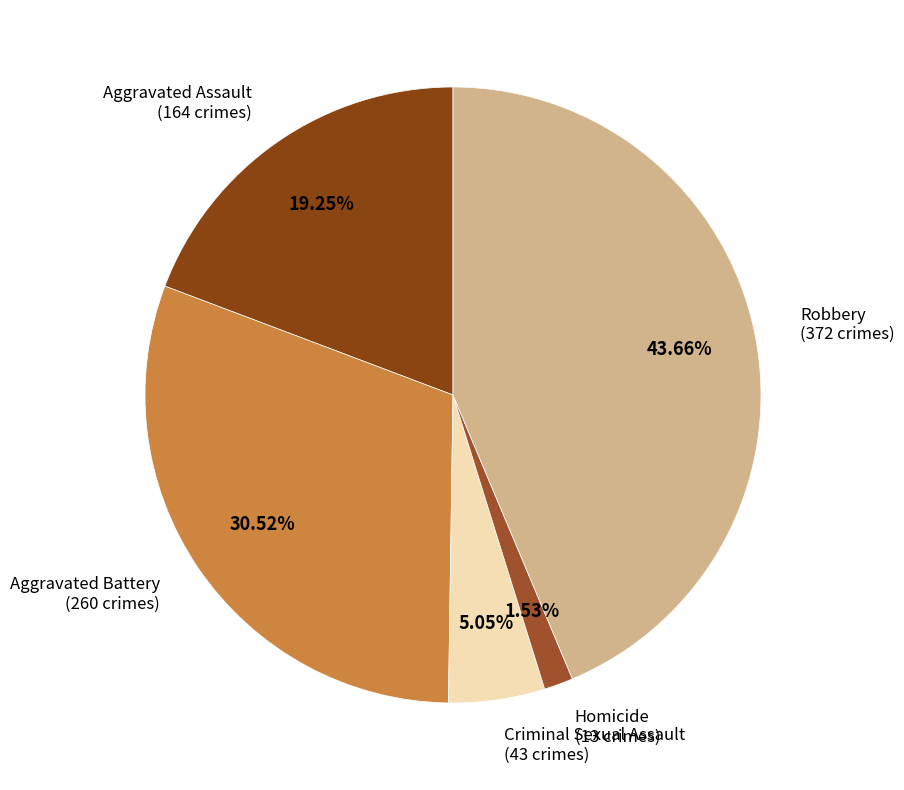

Count the number of slices in the pie.

5